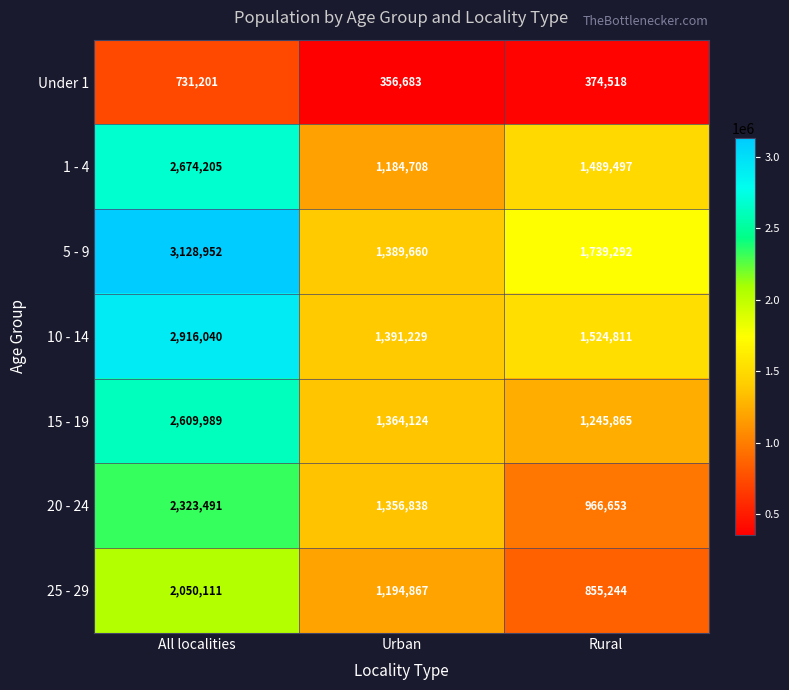

Which series changed the most between All localities and Urban?

5 - 9